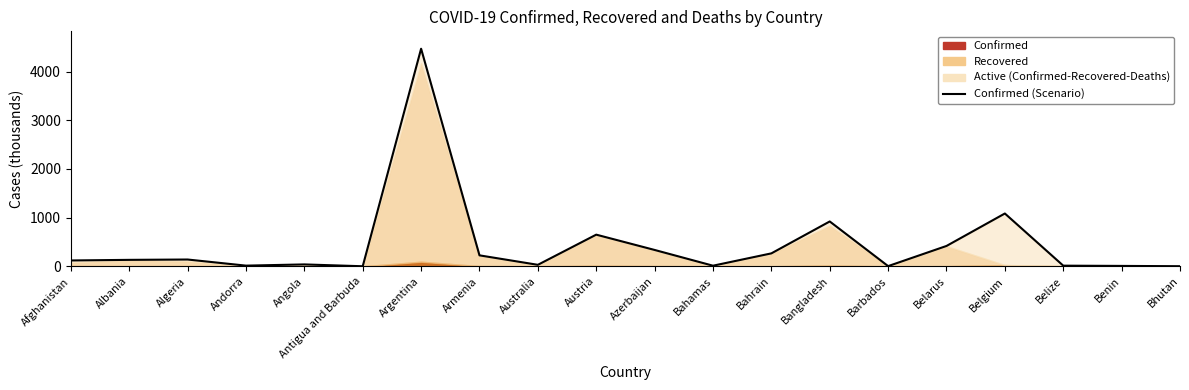

Which has a higher value, Antigua and Barbuda or Azerbaijan?

Azerbaijan